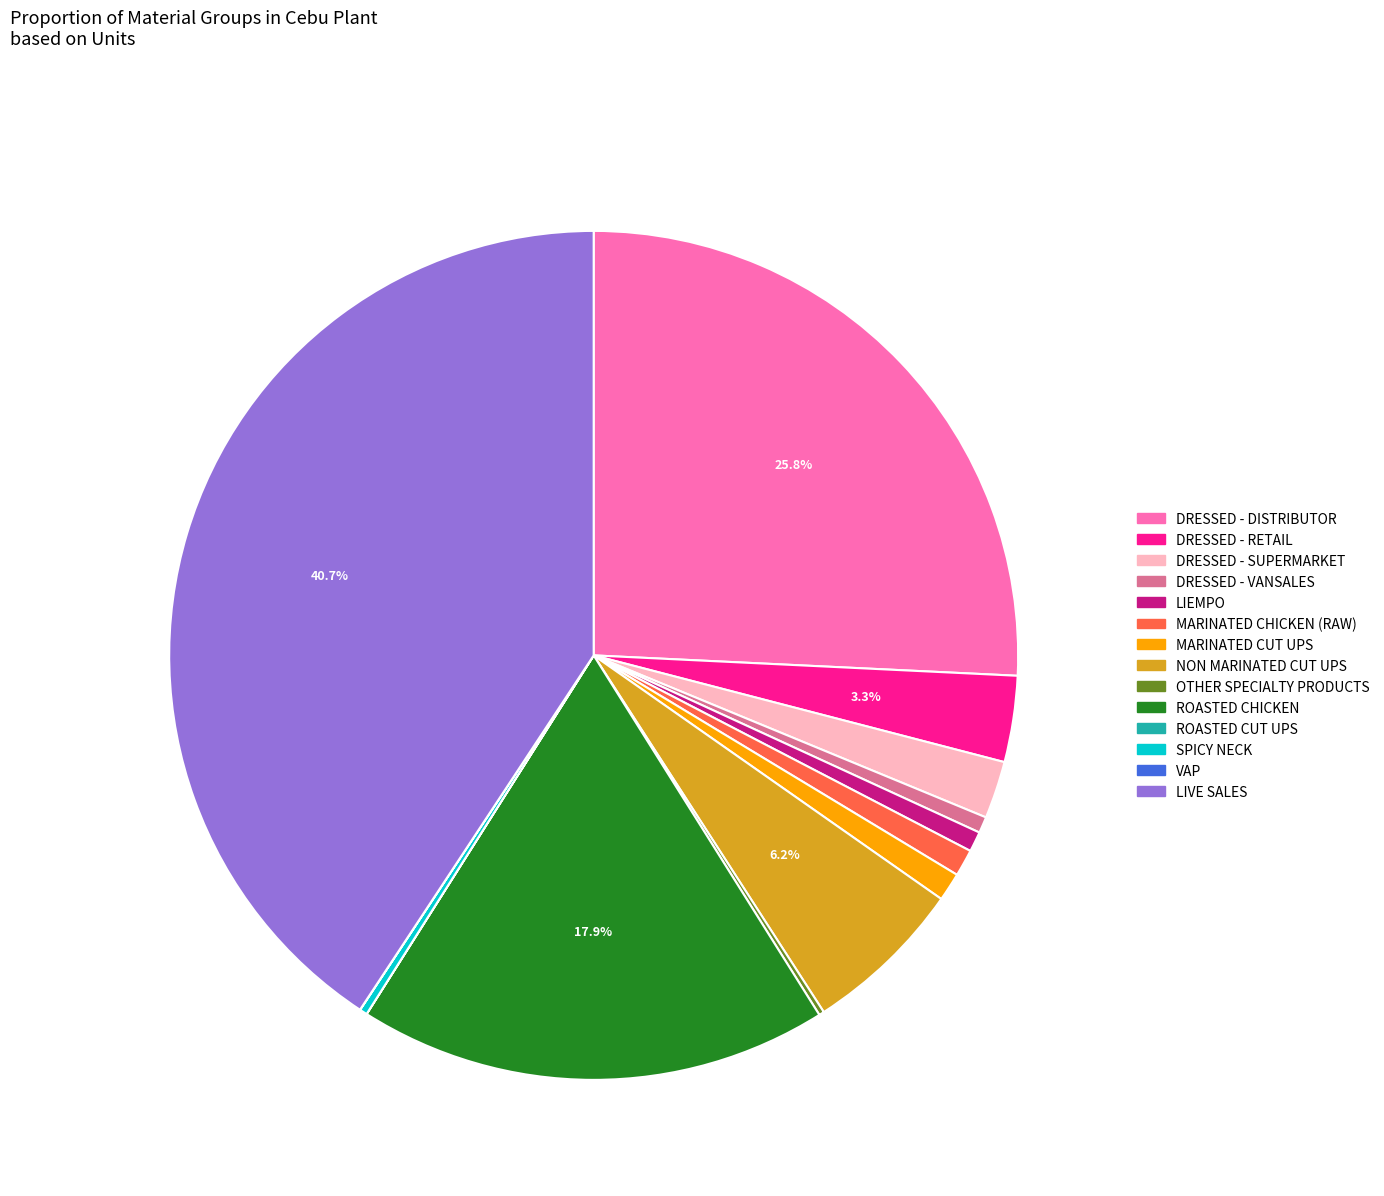

How much of the chart is everything except DRESSED - RETAIL?

96.7%